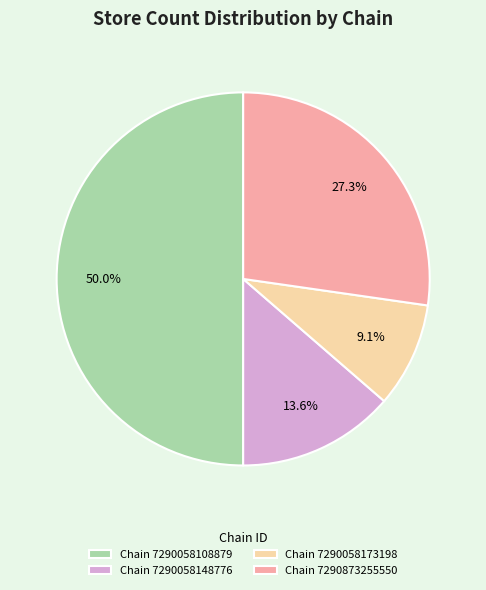

How many slices are in this pie chart?

4